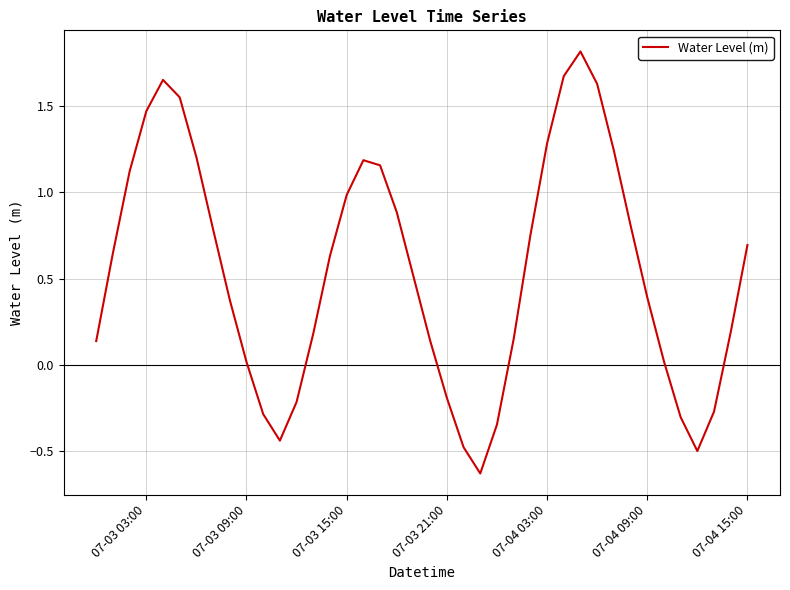

What is the greatest value displayed?

1.8